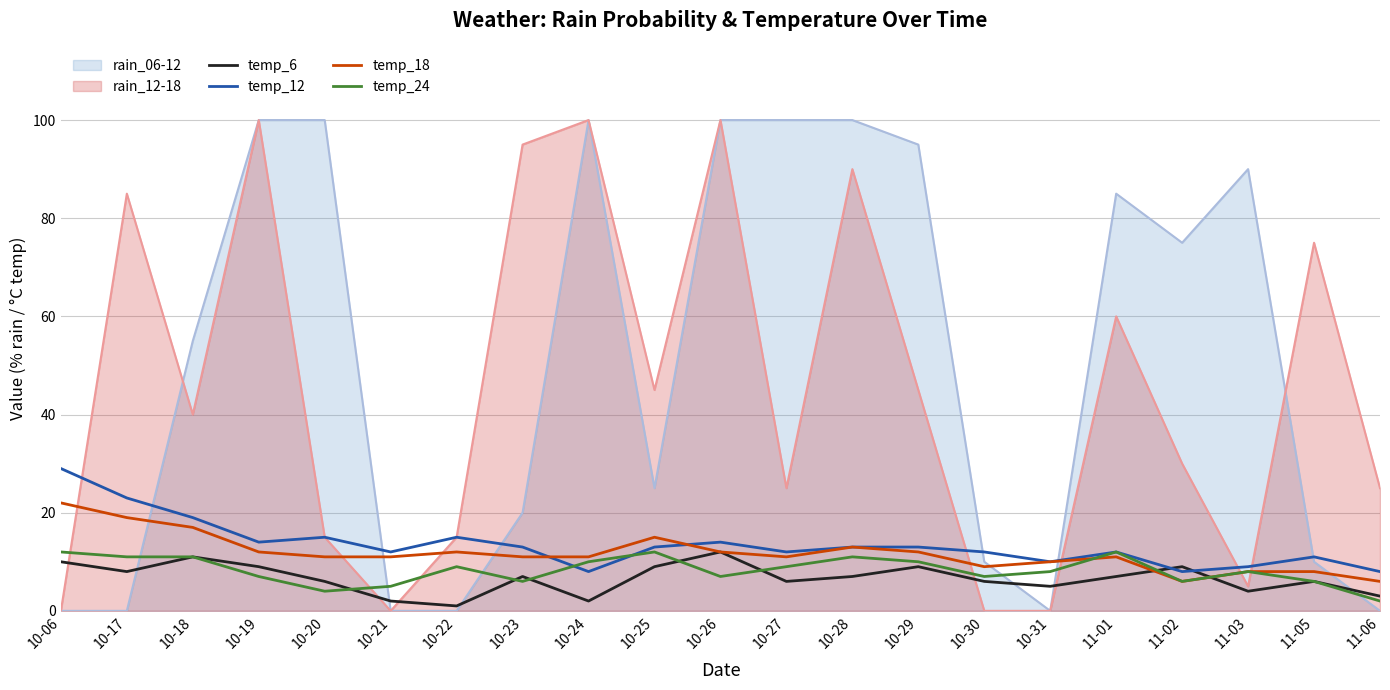

True or false: temp_24 has a value of 2 at 10-31.

False